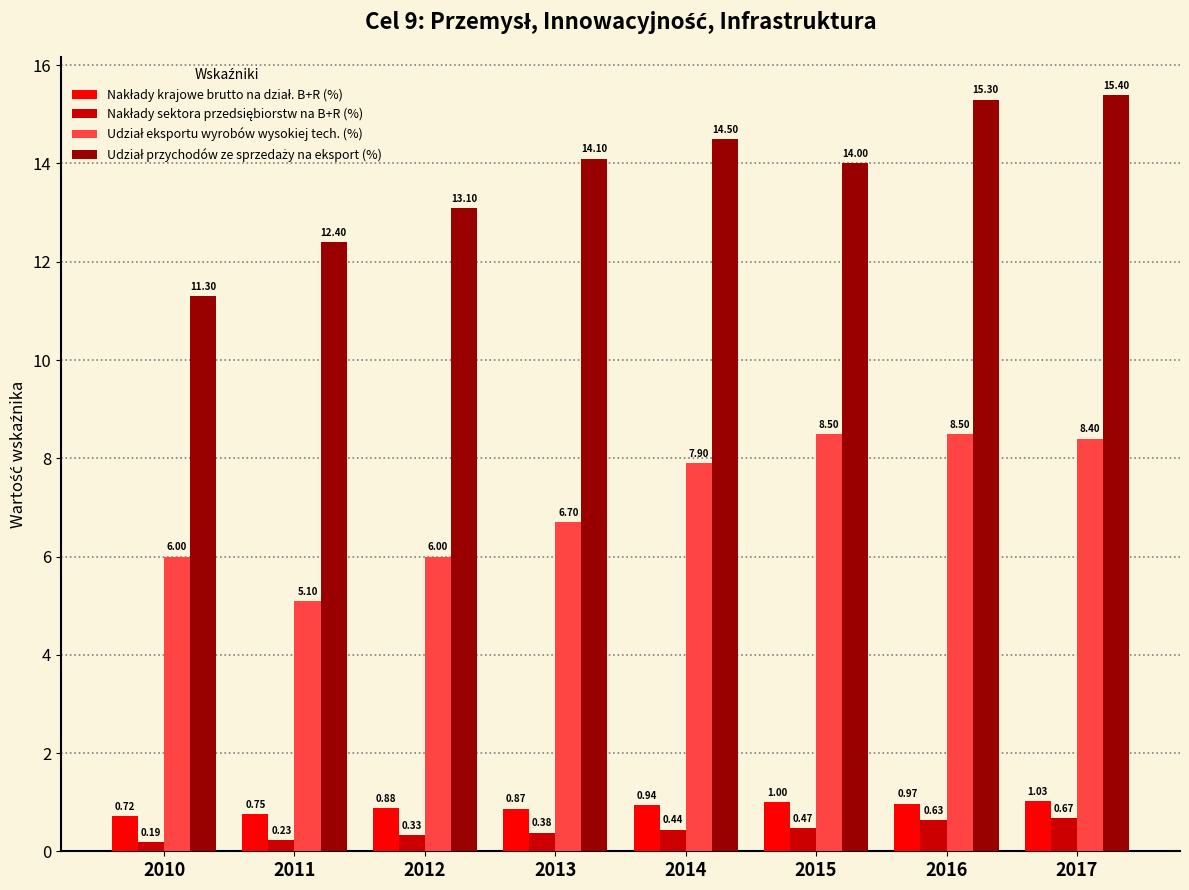

How many groups of bars are there?

8